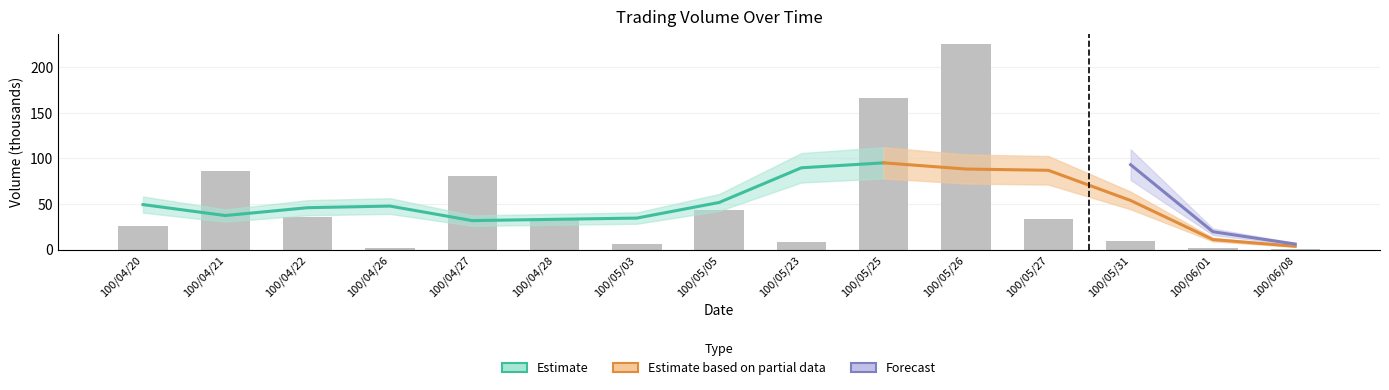

Rank the categories by value from lowest to highest.

100/06/08, 100/06/01, 100/04/26, 100/05/03, 100/05/23, 100/05/31, 100/04/20, 100/05/27, 100/04/28, 100/04/22, 100/05/05, 100/04/27, 100/04/21, 100/05/25, 100/05/26